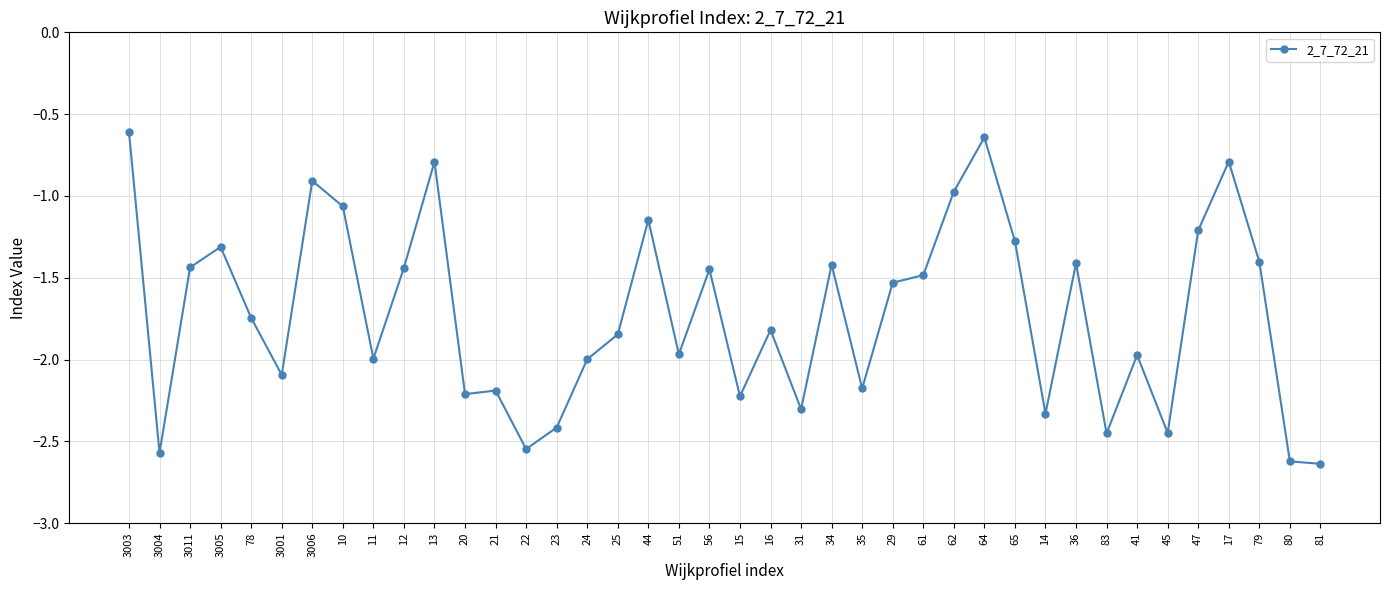

What is the label of the 12th point from the left?

20